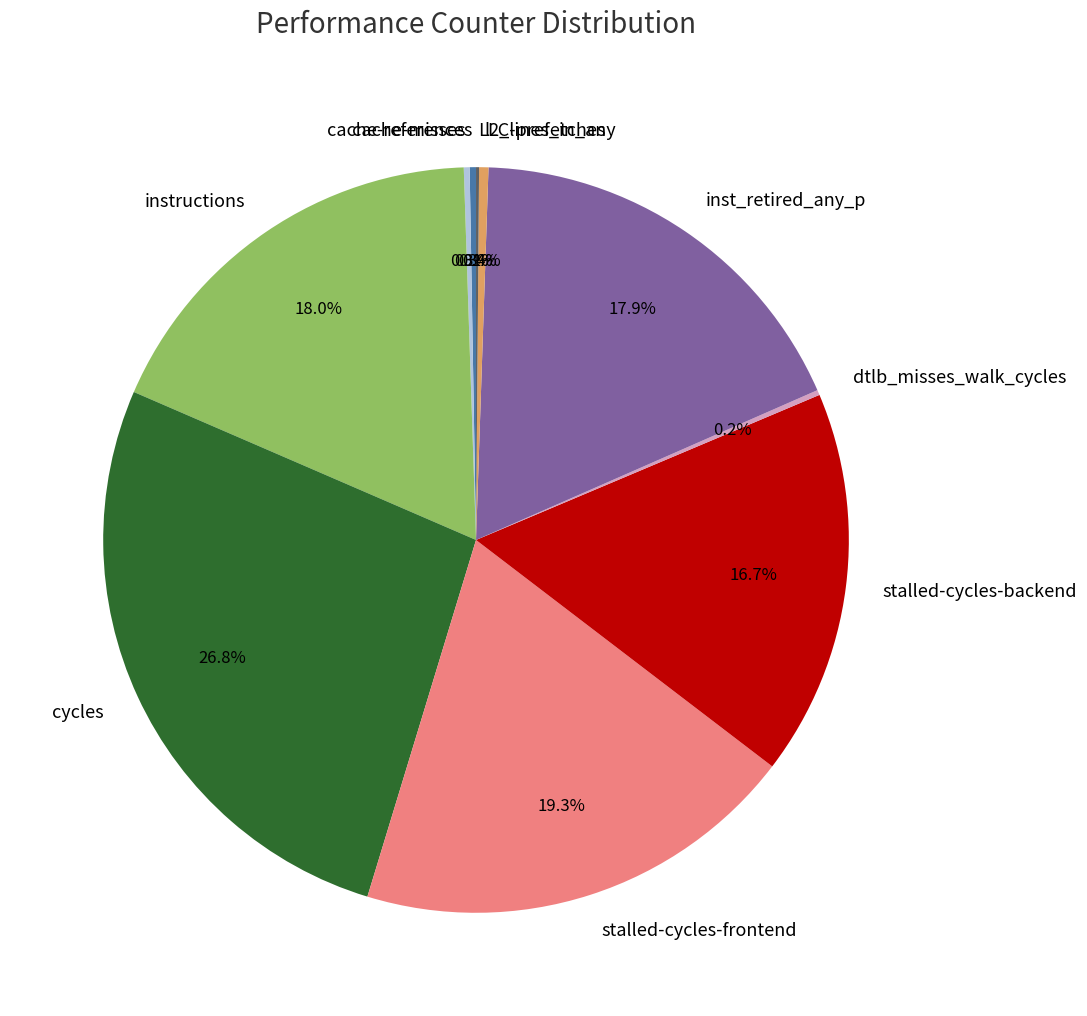

Does cycles account for over 50% of the chart?

No